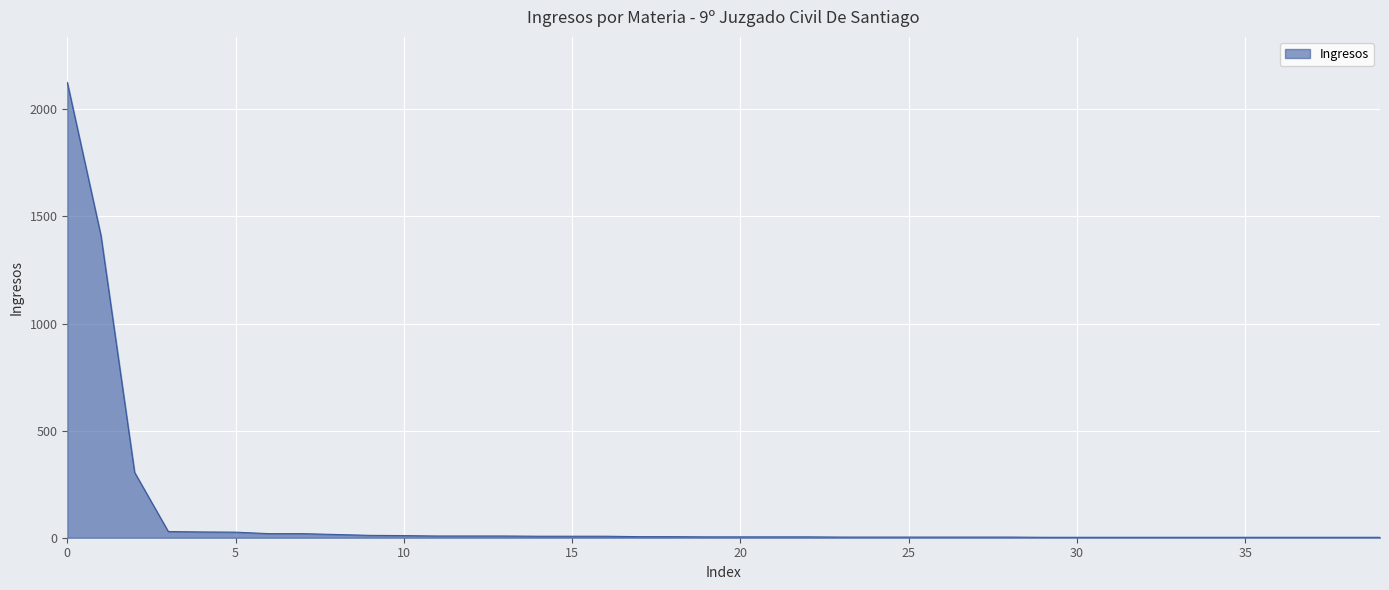

What is the maximum value shown in the chart?

2126